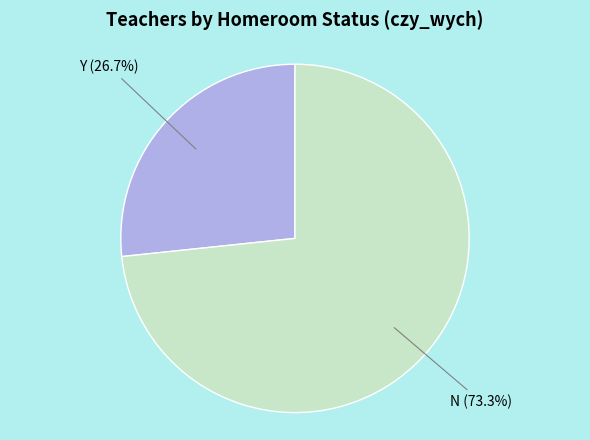

Is there a majority slice in this chart?

Yes